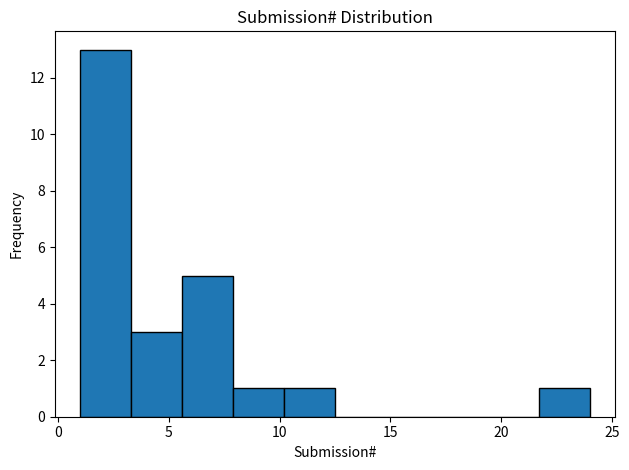

What is the height of the bar covering 3.3 to 5.6 on the x-axis? Neither the bar edges nor the heights are printed on the chart, so give them approximately, as read against the axes.

3